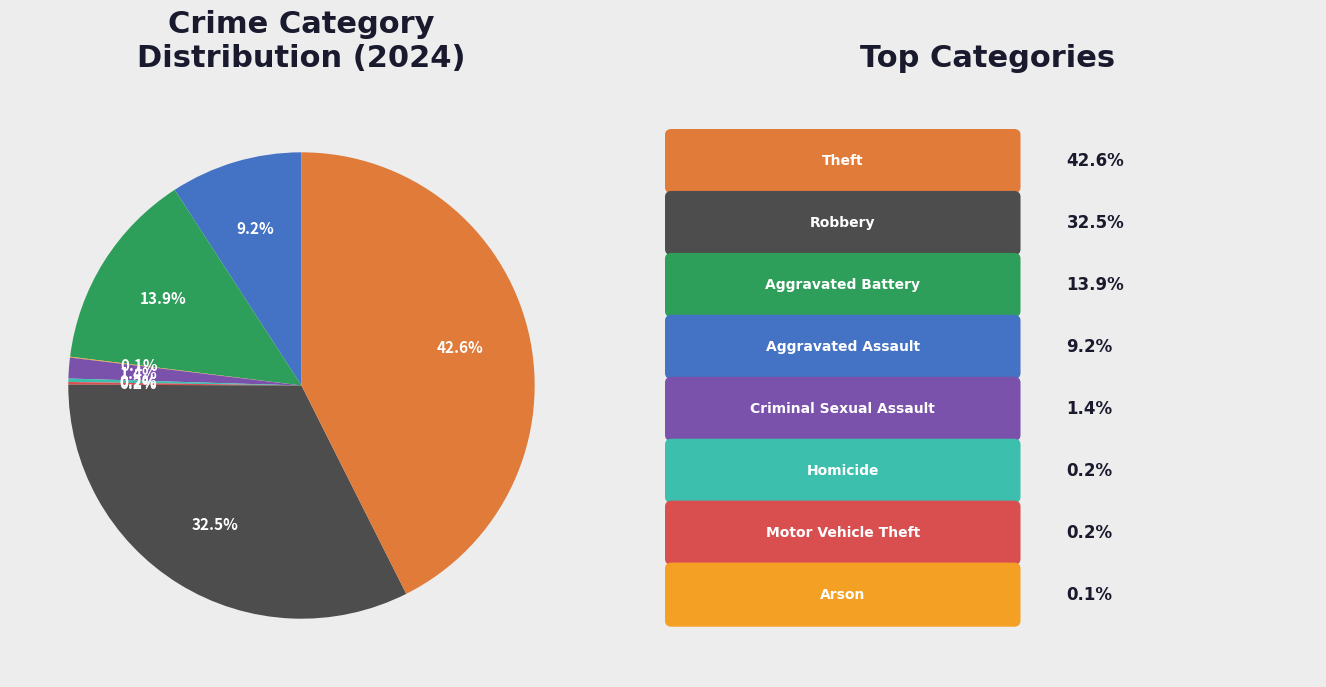

Is there any slice that represents more than half of the pie?

No